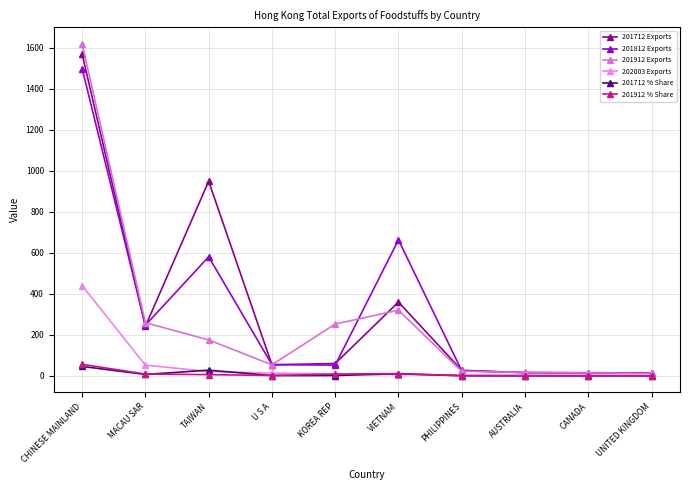

Count the number of data series in this chart.

6